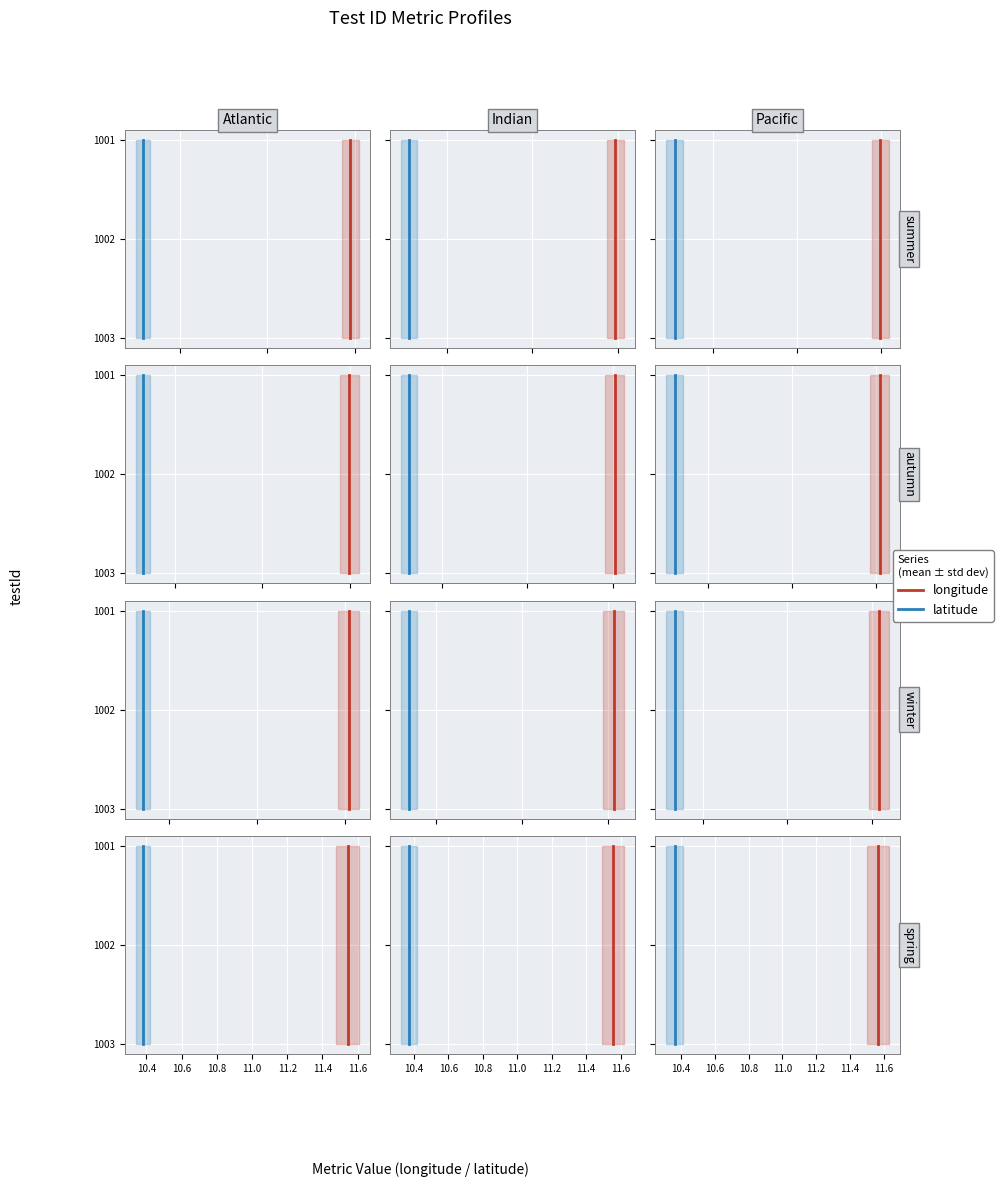

Count the number of categories in the chart.

3